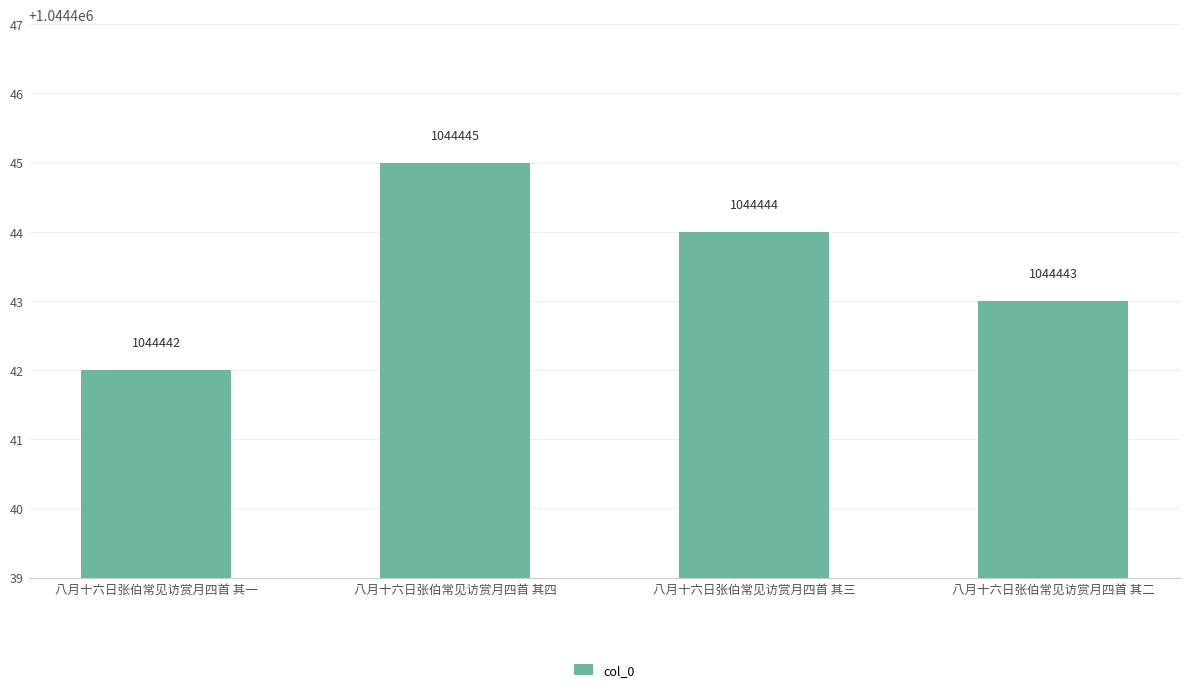

Rank the categories by value from highest to lowest.

八月十六日张伯常见访赏月四首 其四, 八月十六日张伯常见访赏月四首 其三, 八月十六日张伯常见访赏月四首 其二, 八月十六日张伯常见访赏月四首 其一